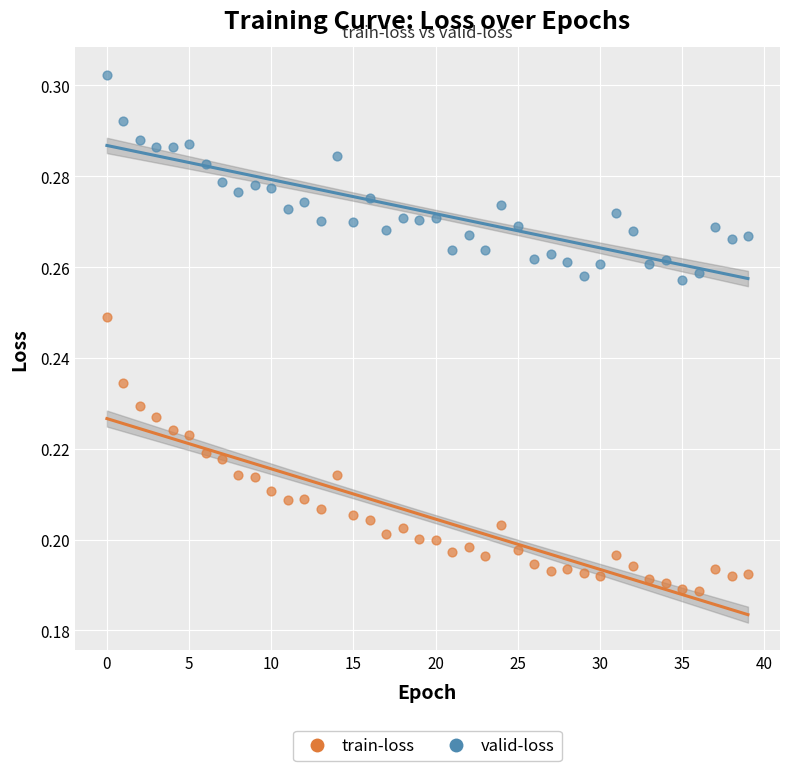

Which series has the widest spread of Y values?

train-loss